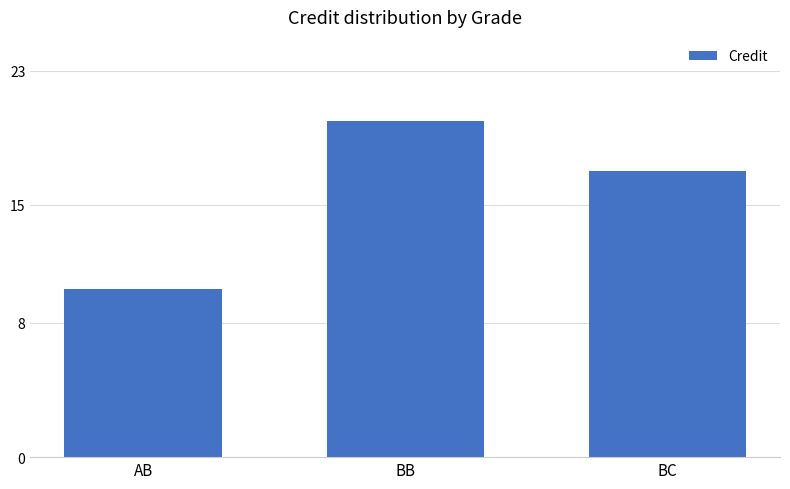

The value at BB is 20. True or false?

True